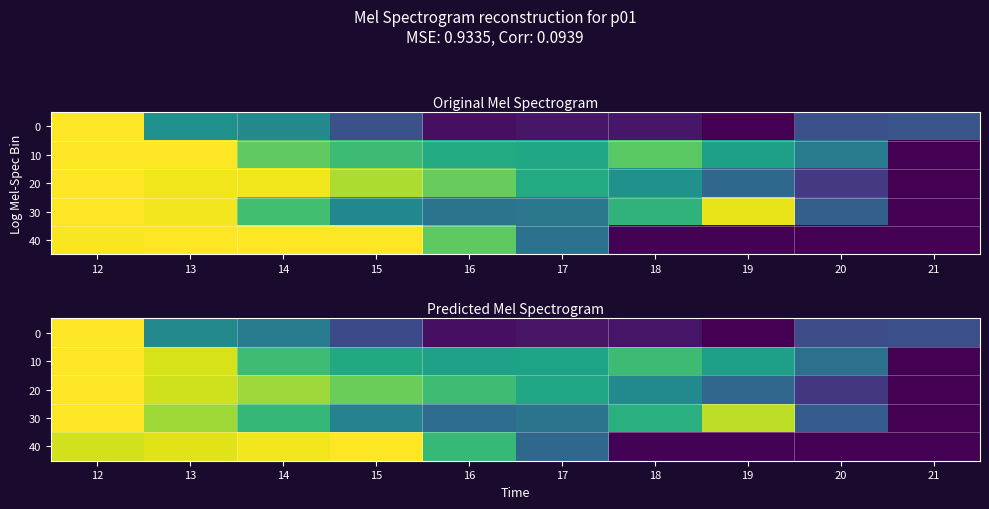

Between 17 and 21, which series saw the biggest shift?

20